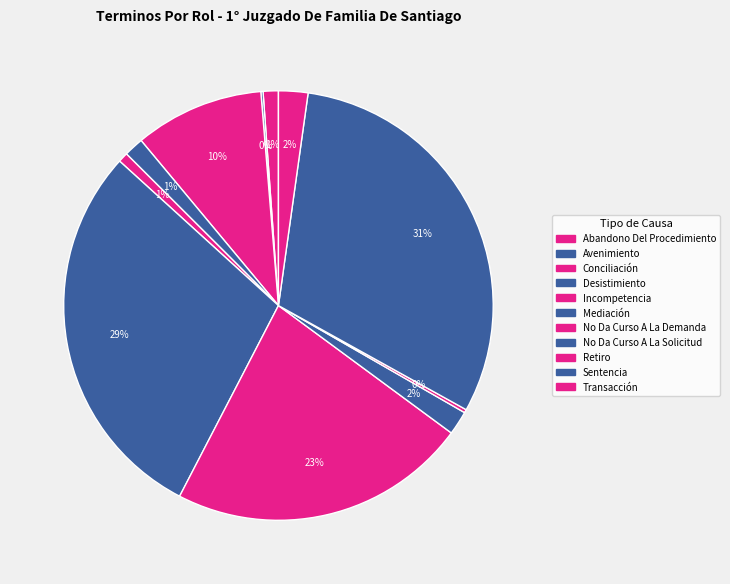

The Conciliación slice represents 10% of the pie. True or false?

True